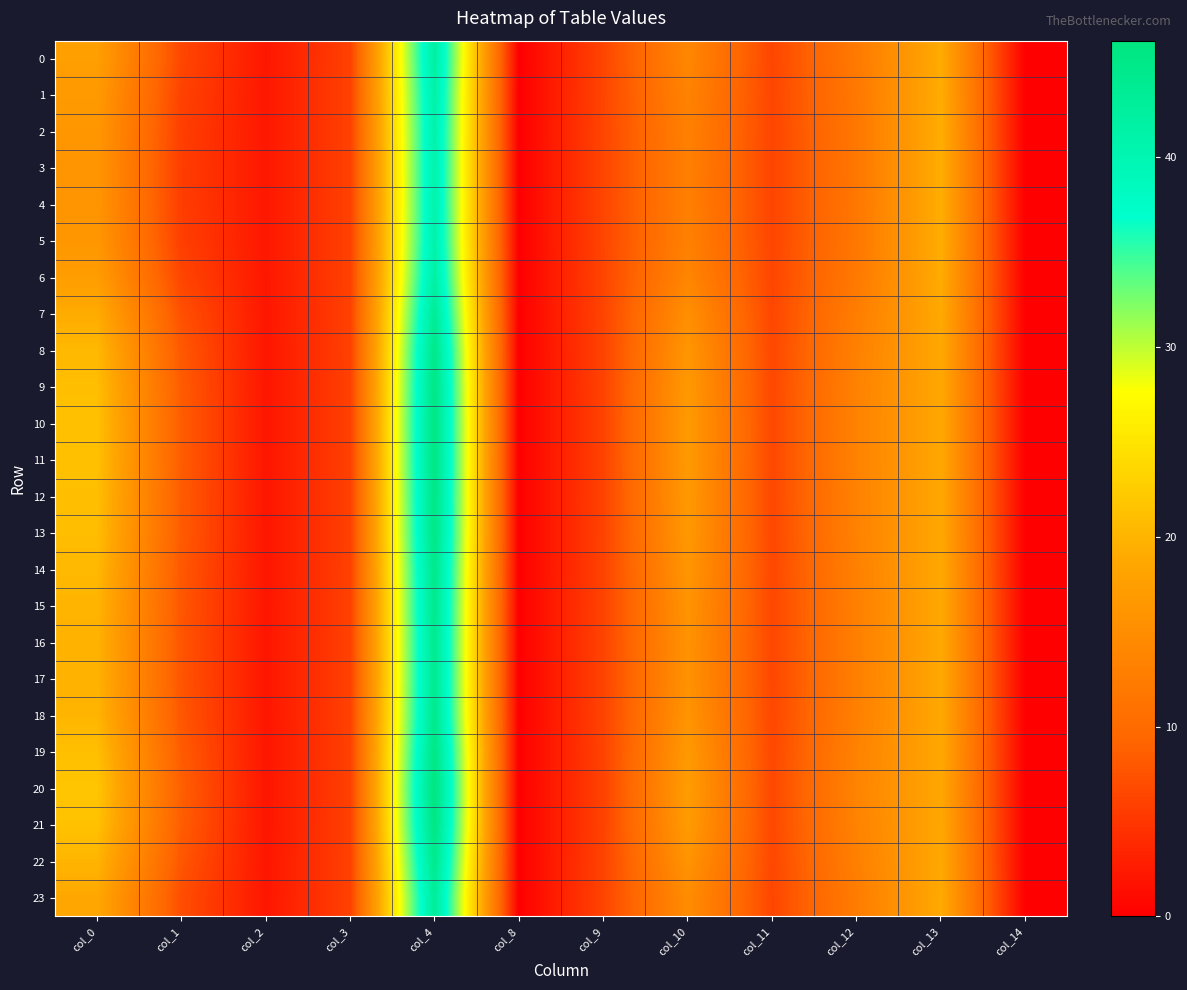

Between col_10 and col_14, which series saw the biggest shift?

20